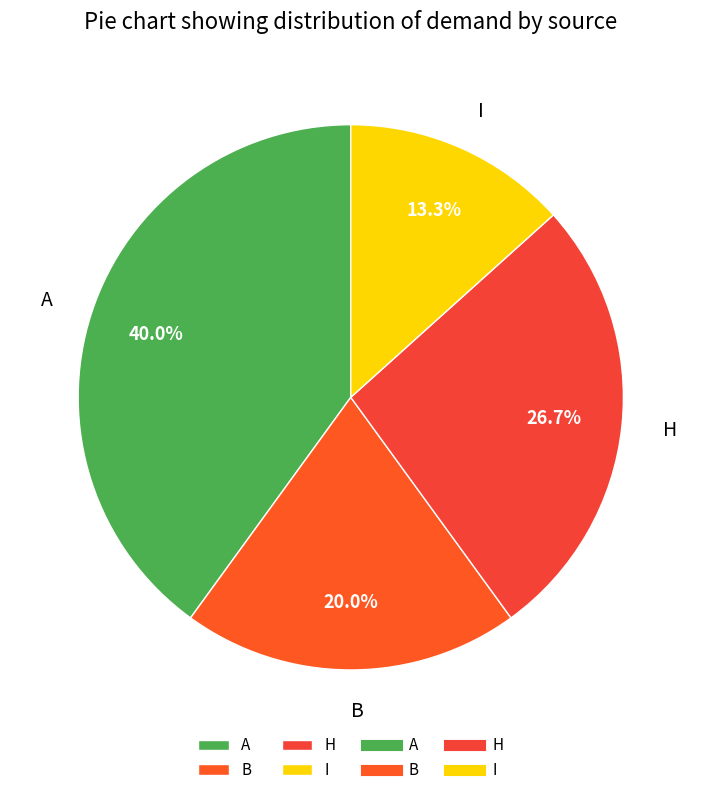

How many slices are in this pie chart?

4